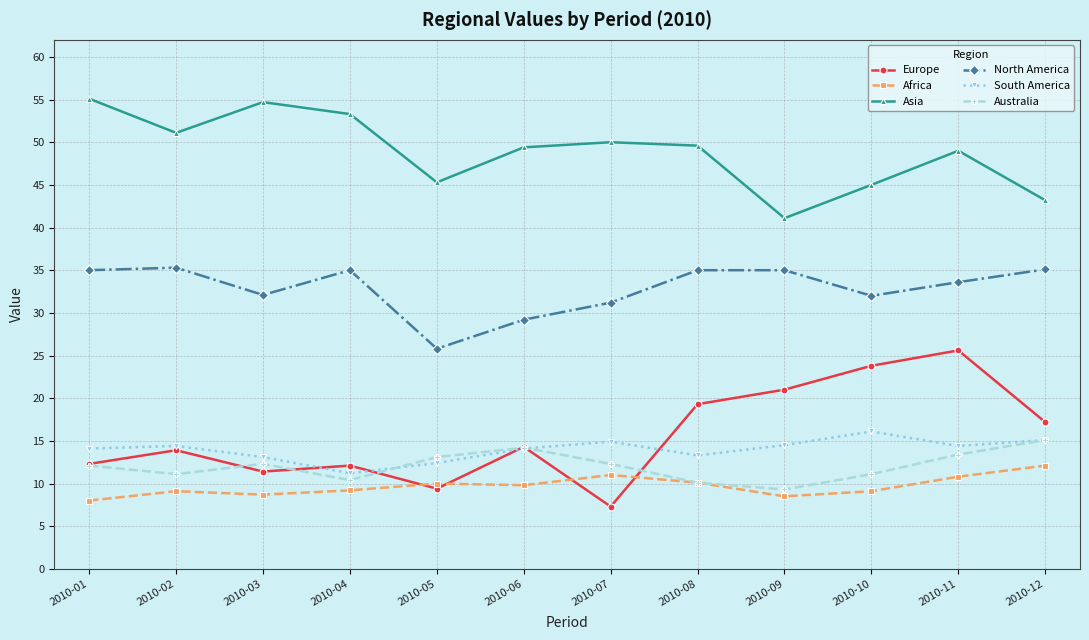

What is the spread (max minus min) of values at 2010-08?

39.5